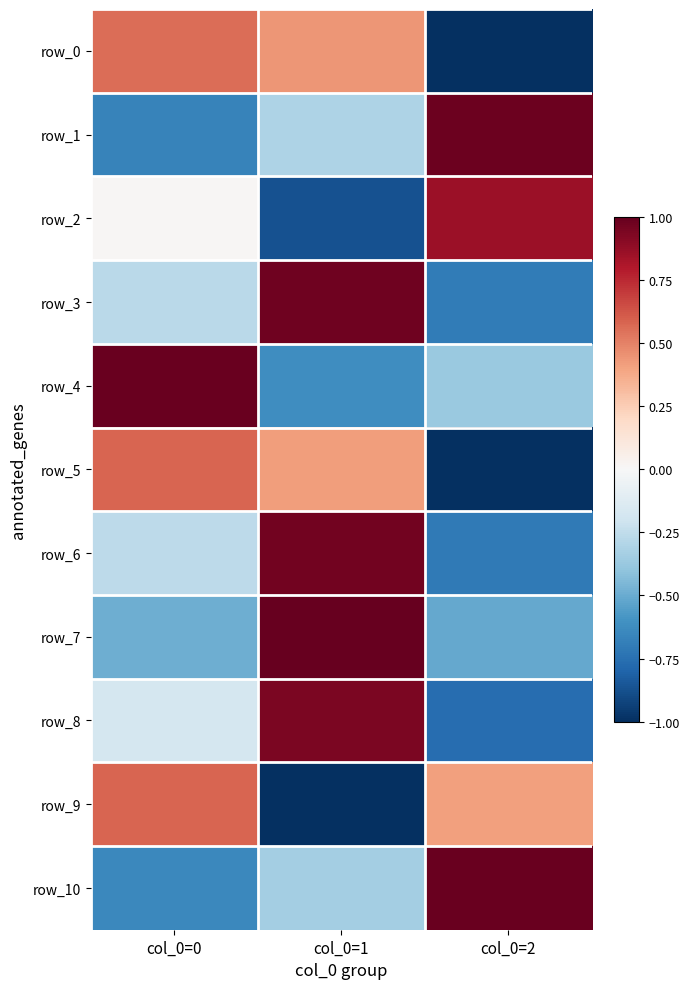

At which category is the sum across all series the highest?

col_0=1